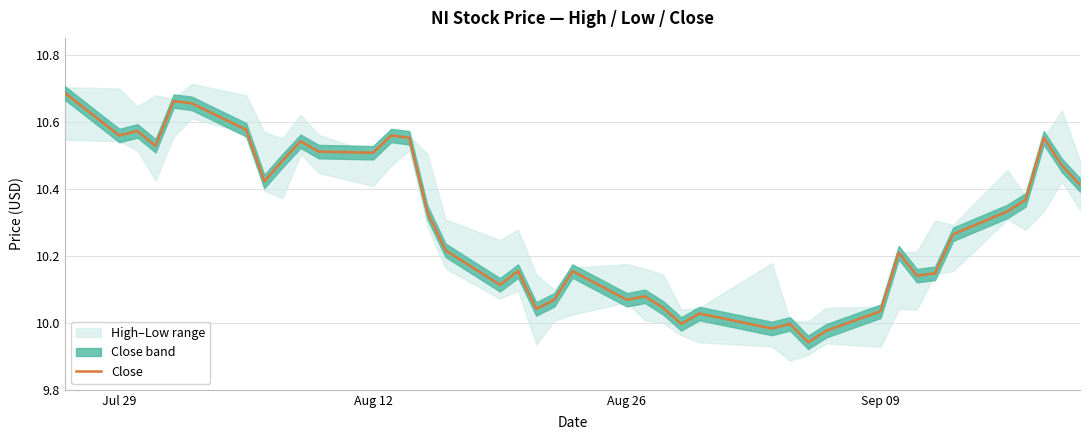

What is the greatest value displayed?

10.7